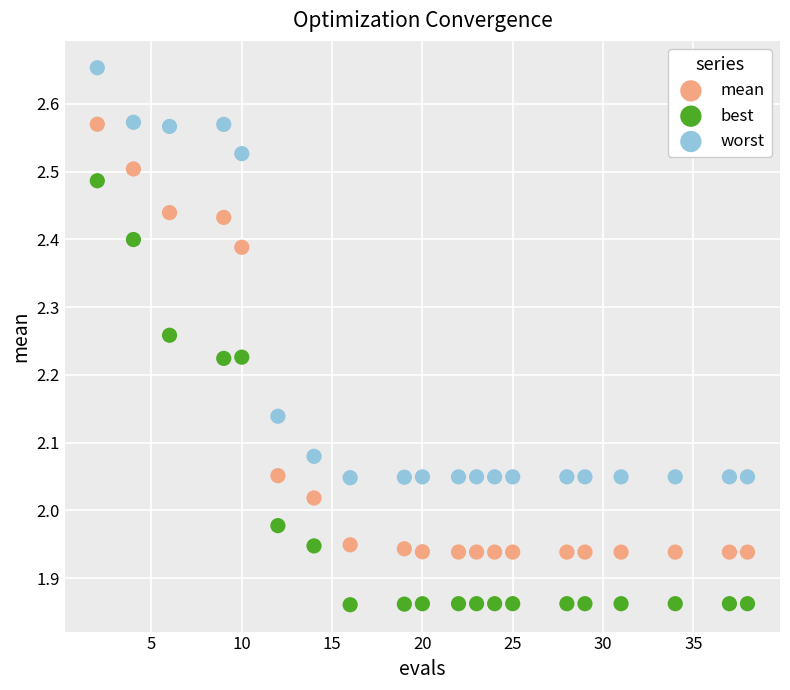

Which series reaches the maximum Y coordinate?

worst